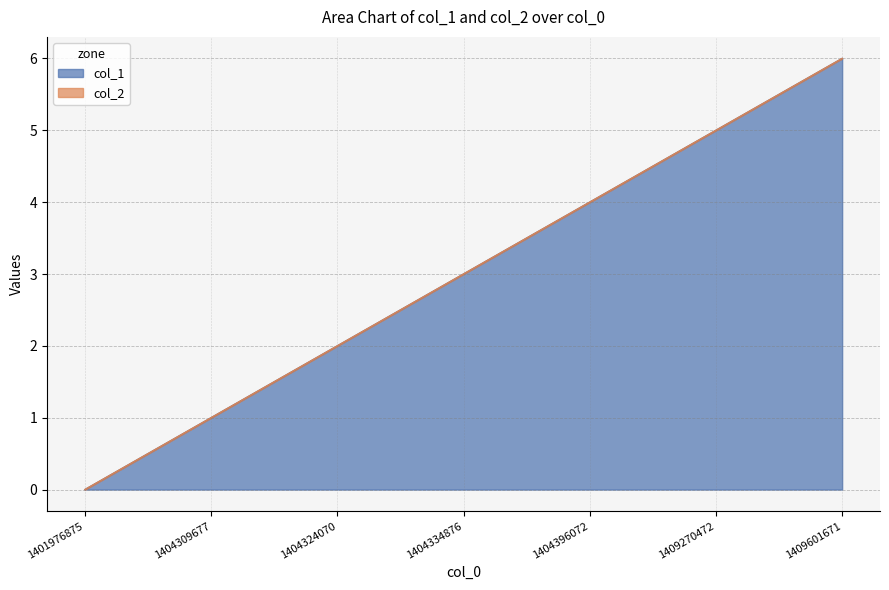

What is the average value?

3